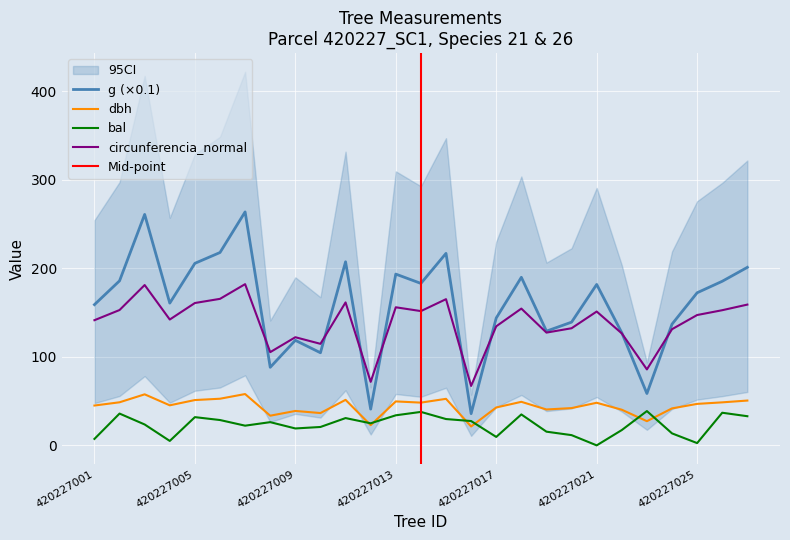

What is the value of the circunferencia_normal point at the 1st from the left?

141.3